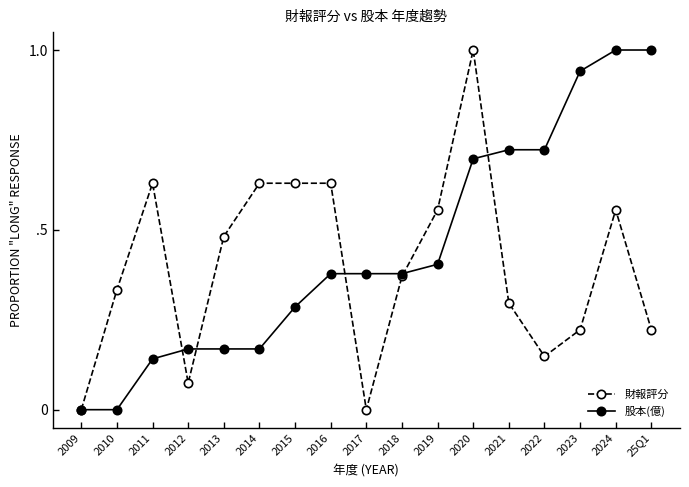

Is this an area chart (filled region under the line)?

No